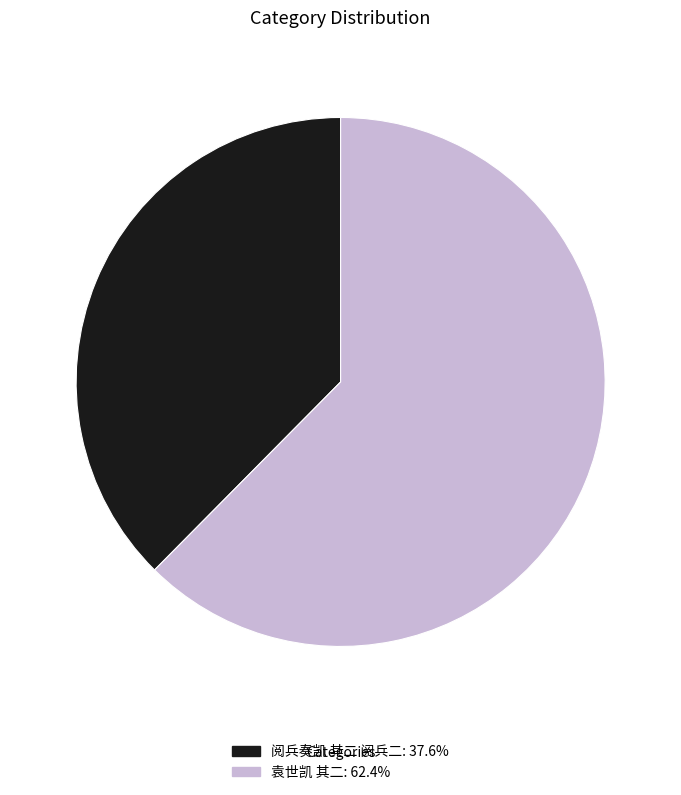

Combined, do 袁世凯 其二 and 阅兵奏凯 其二 阅兵二 account for over 50%?

Yes